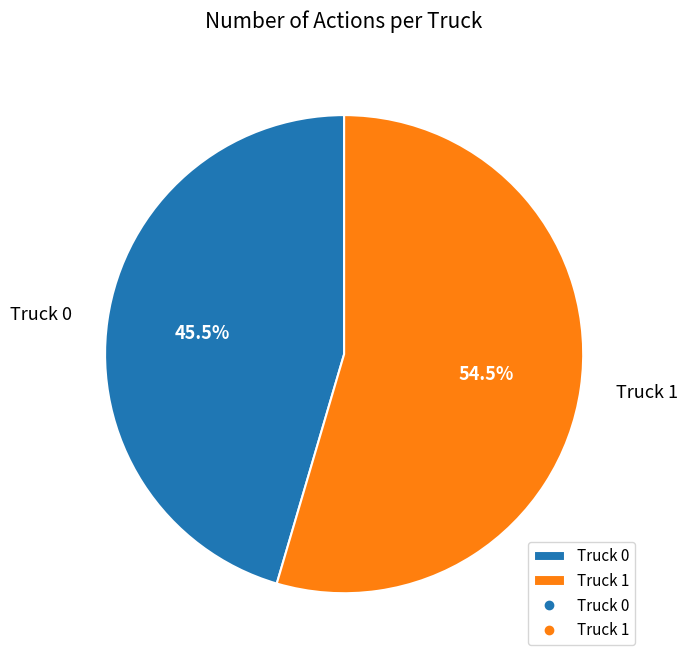

Which slice is the smallest?

Truck 0